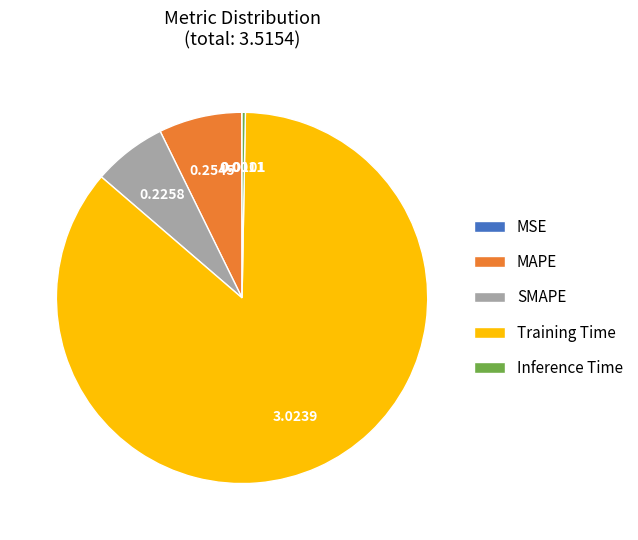

Which has a higher value, SMAPE or MAPE?

MAPE